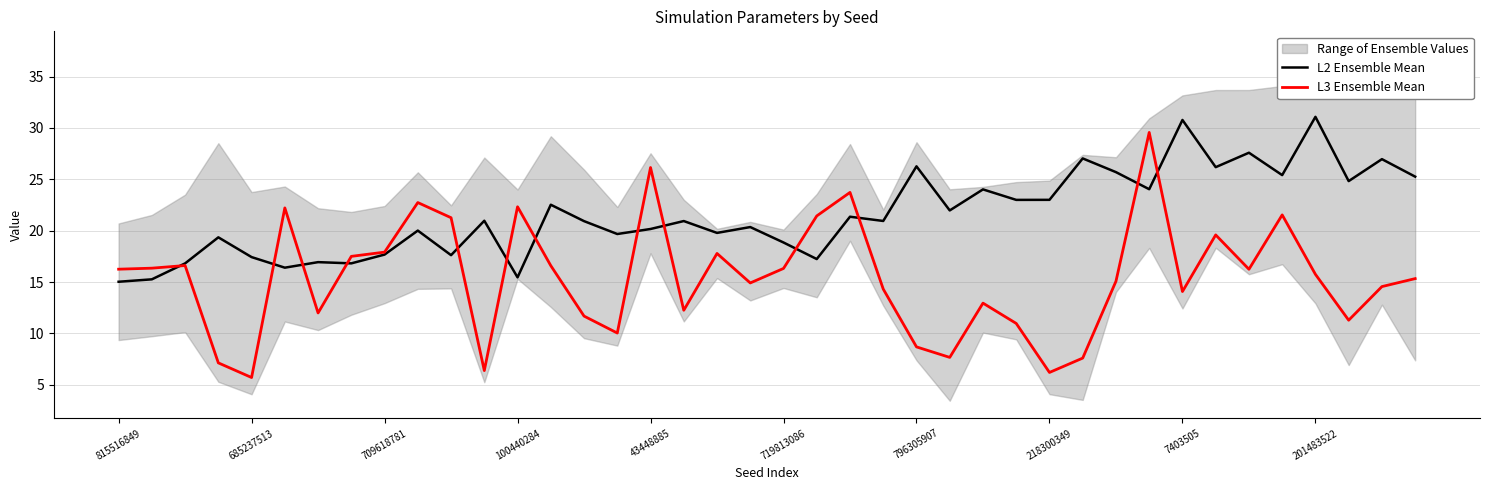

The value of L2 Ensemble Mean at 685237513 is 30.3. True or false?

False